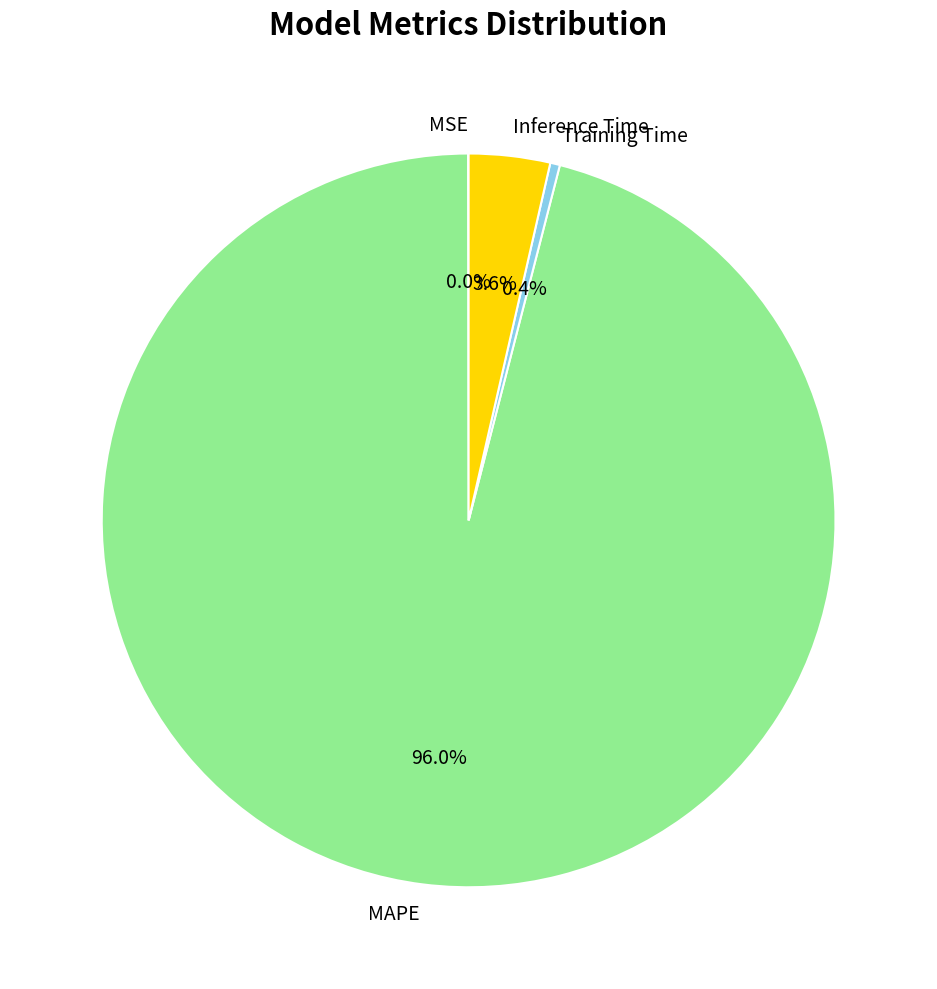

Which category accounts for the majority?

MAPE